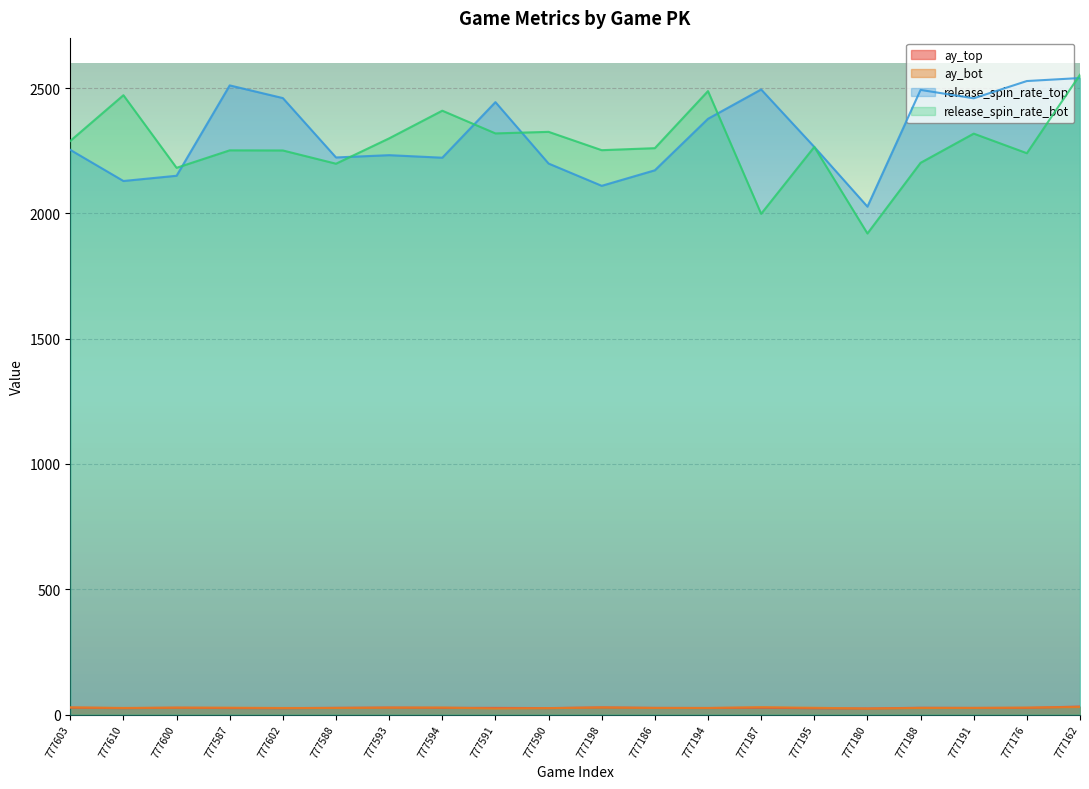

Is the value of release_spin_rate_bot at 777176 greater than the value of ay_top at 777602?

Yes